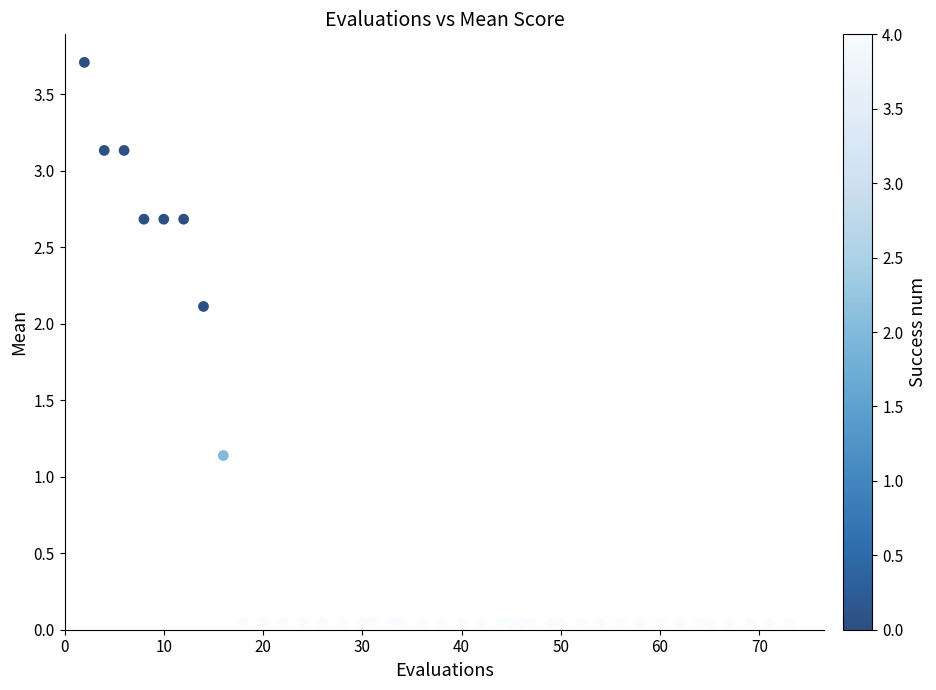

What Y value in the scatter plot is closest to 1?

1.1